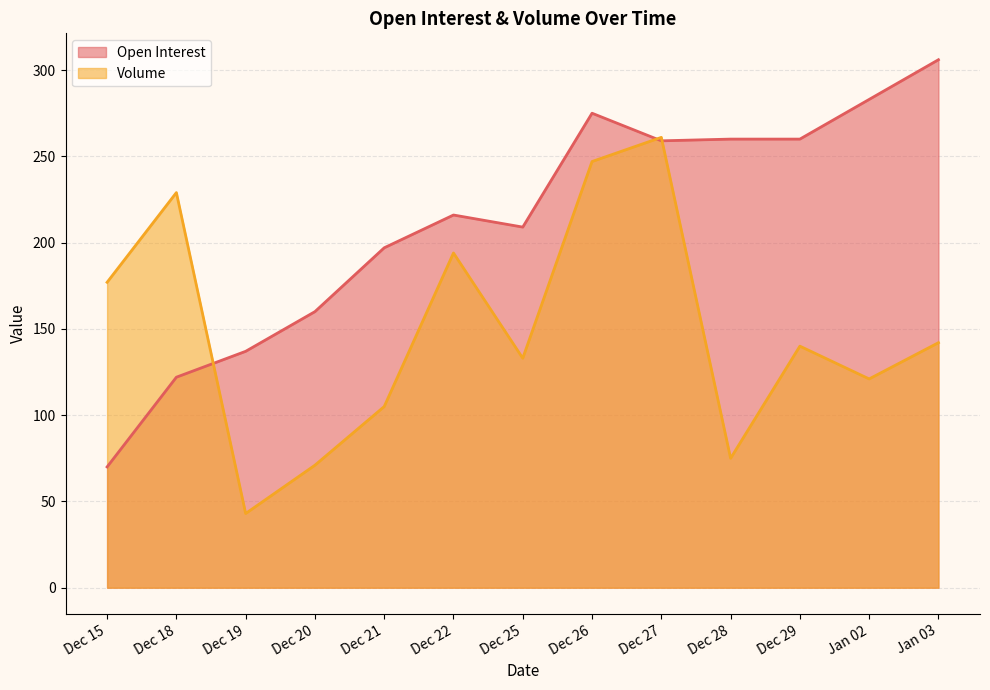

True or false: Open Interest and Volume cross at least once.

True